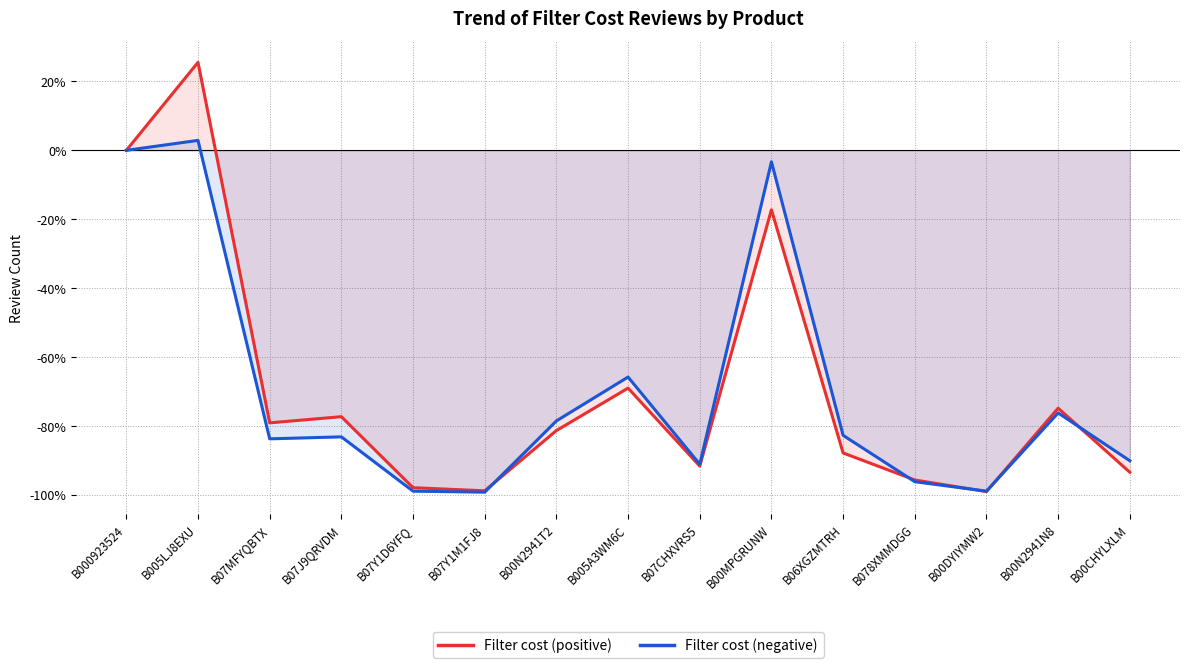

Is the value of Filter cost (positive) at B000923524 greater than the value of Filter cost (negative) at B06XGZMTRH?

Yes